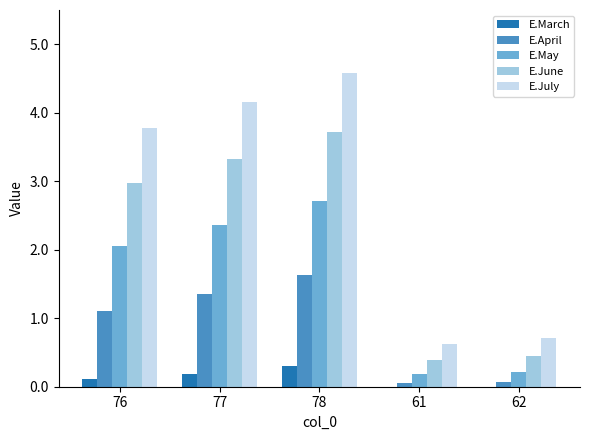

How many groups of bars are there?

5